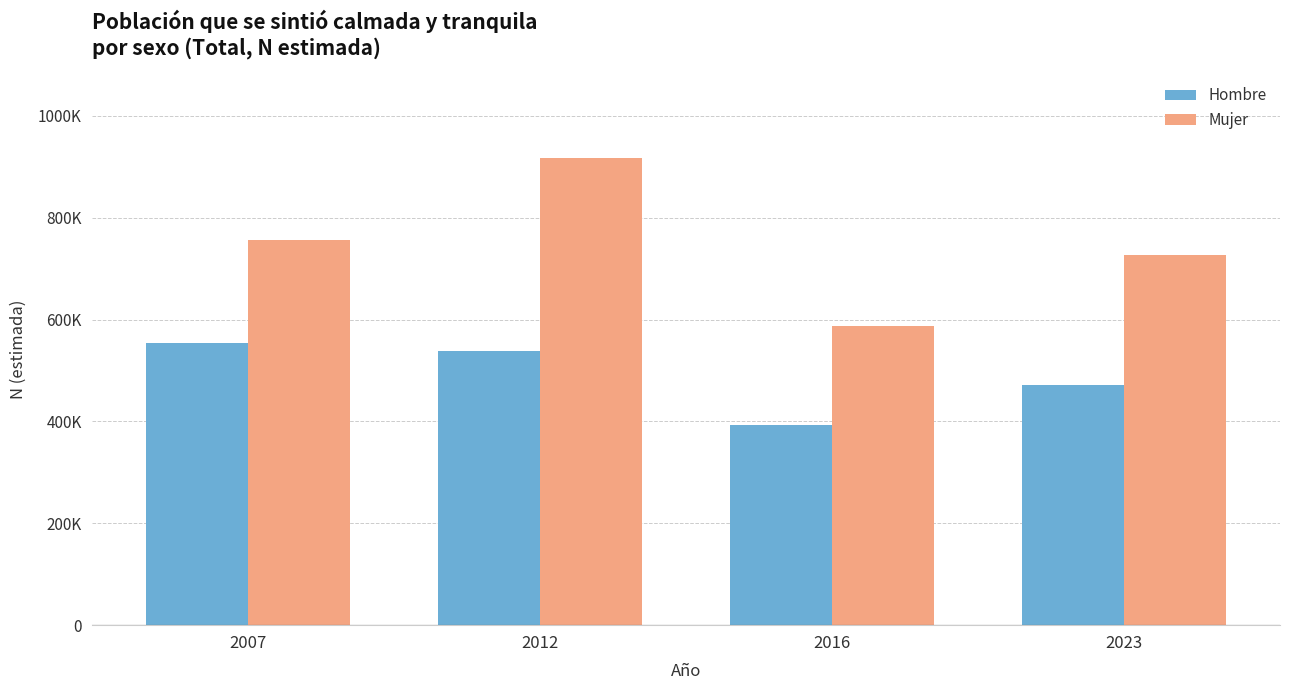

Does the chart contain stacked bars?

No